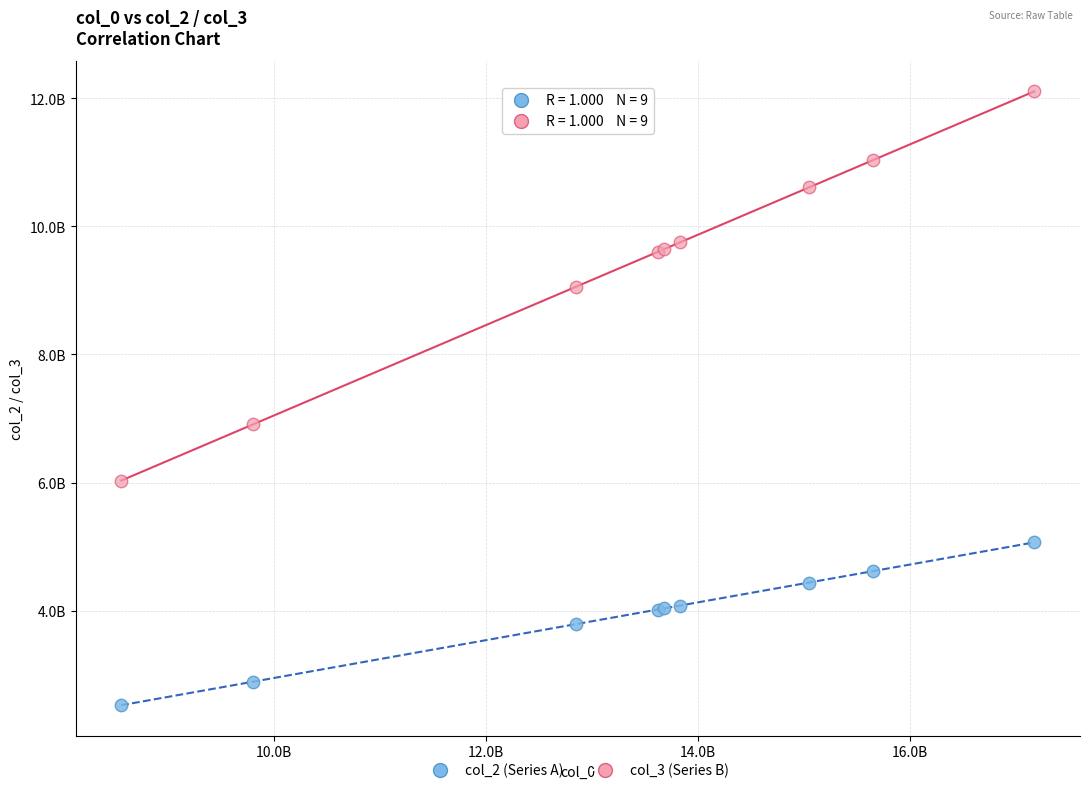

What are all the series names shown in the legend?

col_2 (Series A), col_3 (Series B)